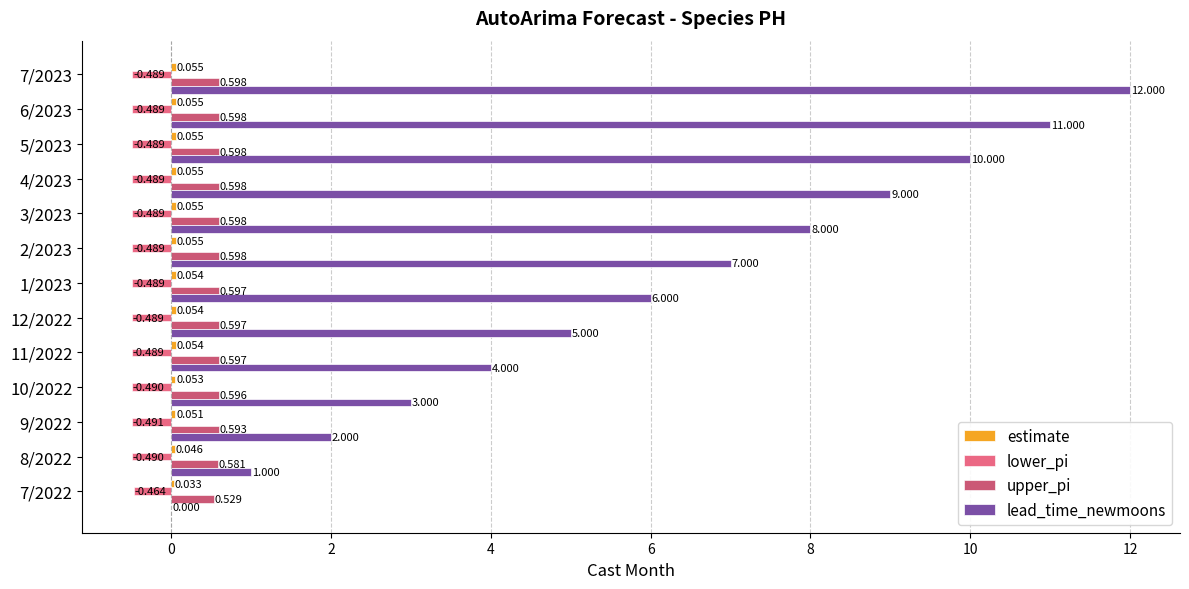

Between 7/2022 and 4/2023, which series saw the biggest shift?

lead_time_newmoons